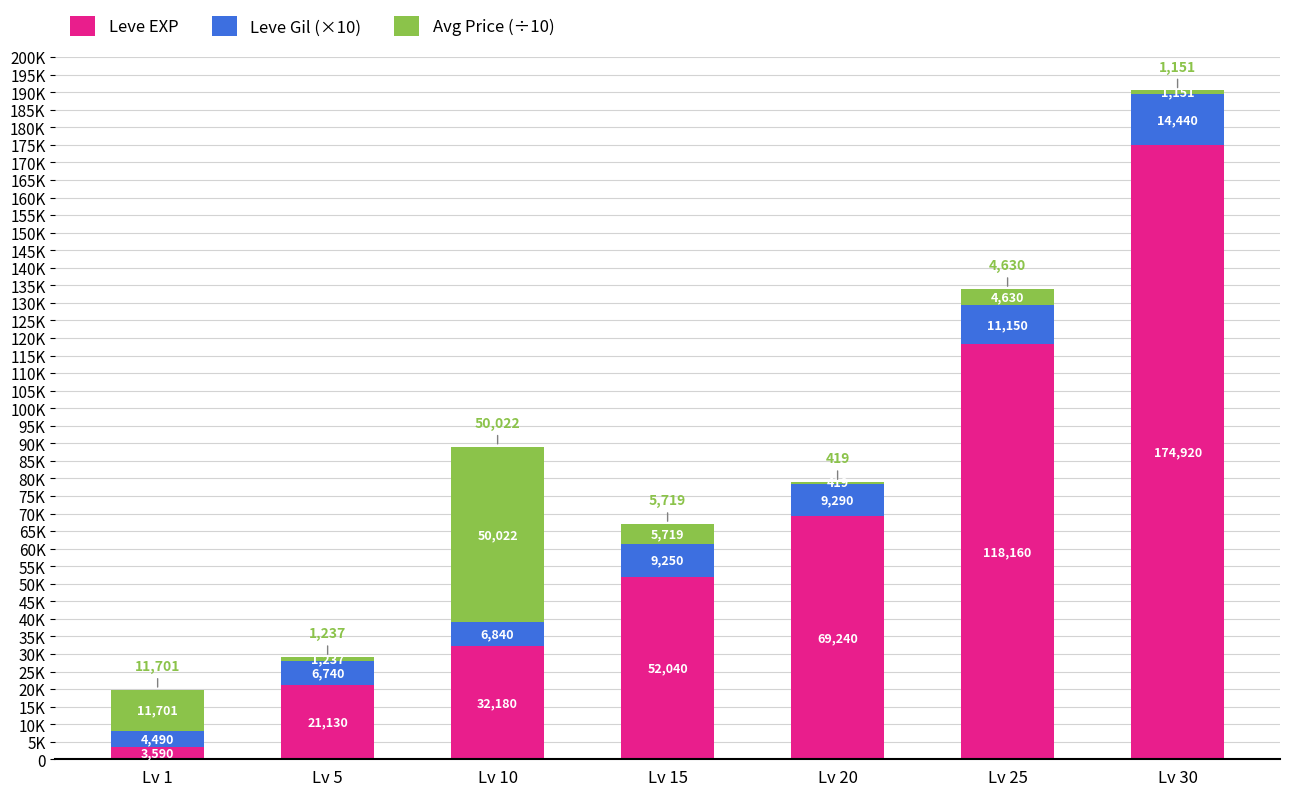

Are the bars horizontal?

No